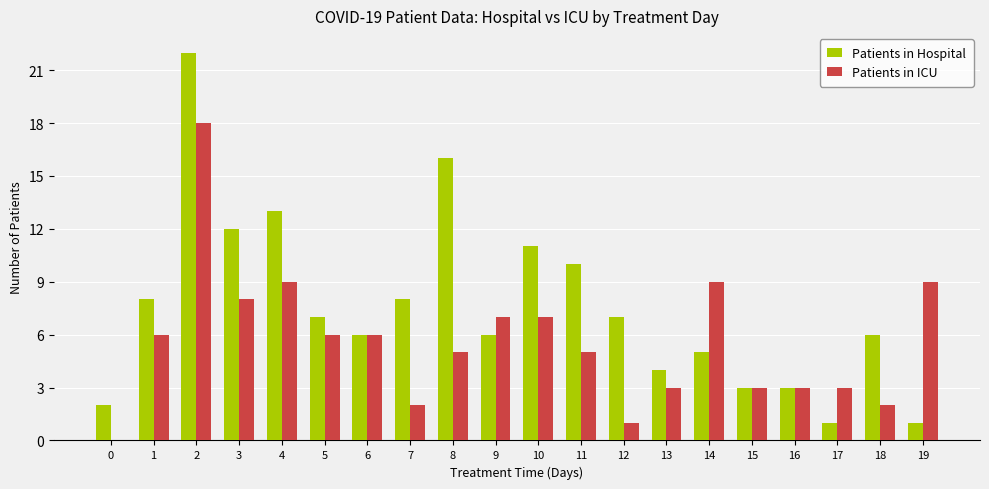

Which series has the widest spread of values?

Patients in Hospital